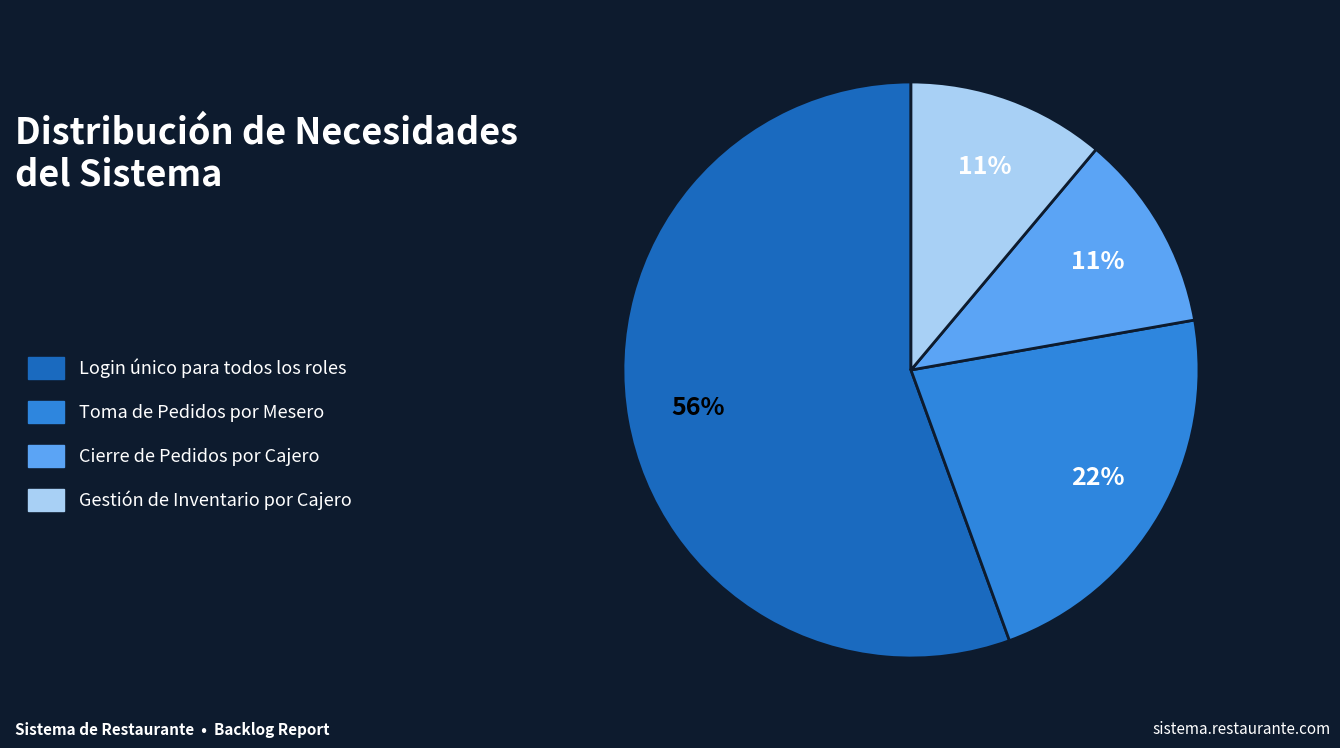

Combined, do Gestión de Inventario por Cajero and Login único para todos los roles account for over 50%?

Yes